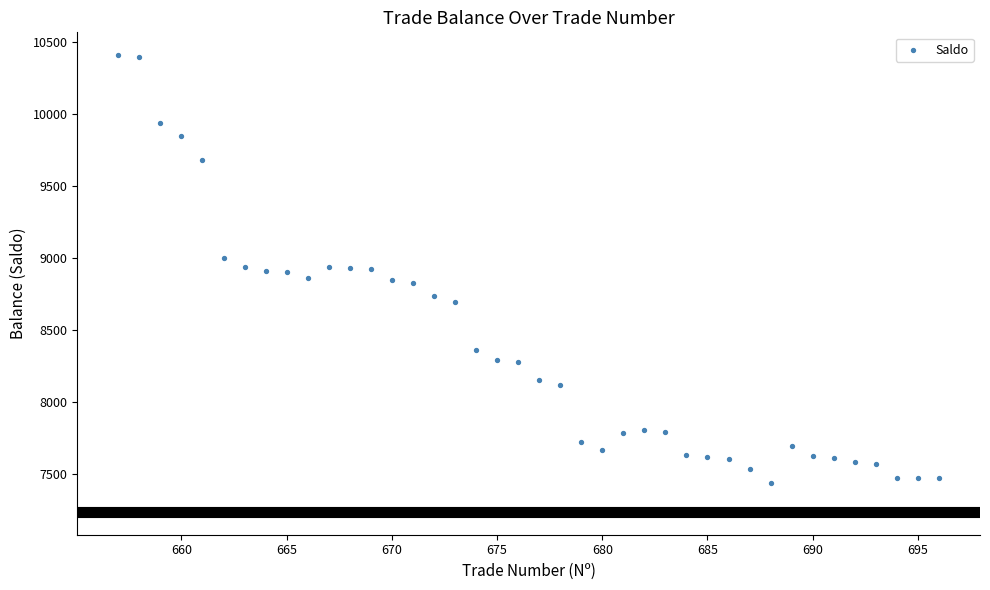

What is the range of X values (max minus min)?

39.0